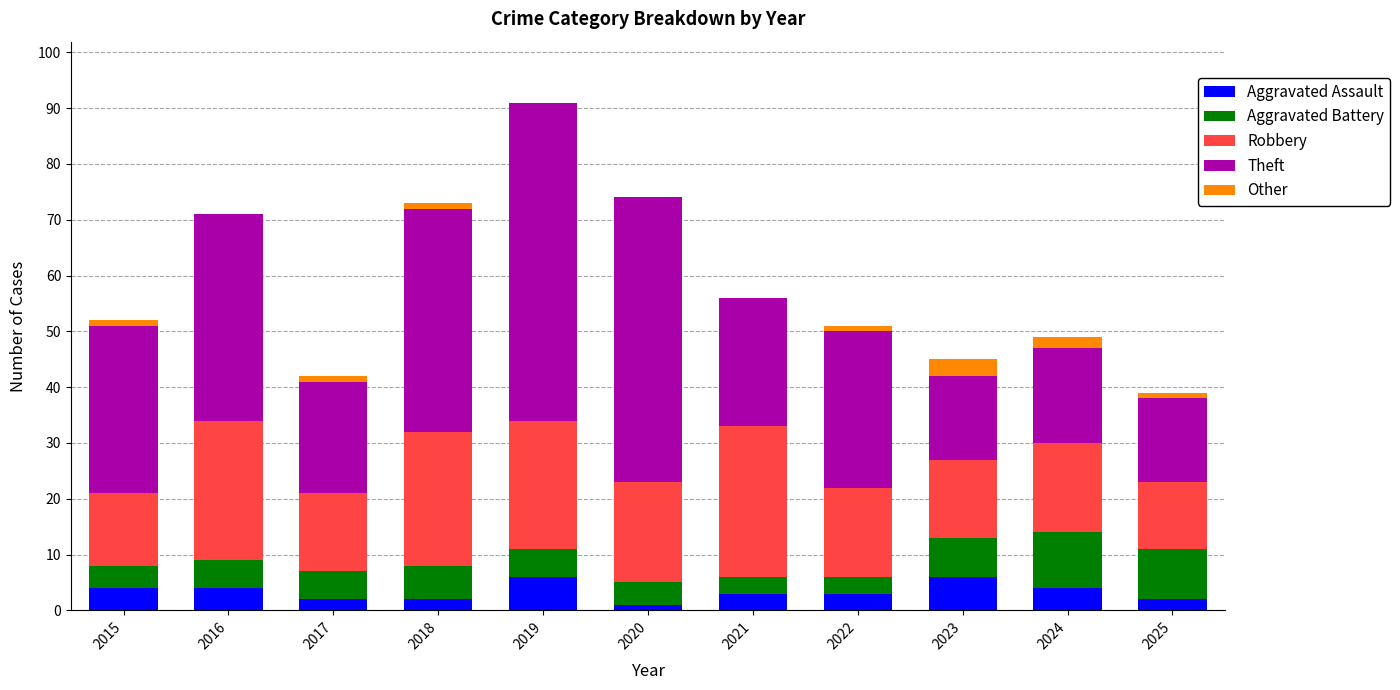

What is the maximum value for Aggravated Assault?

6